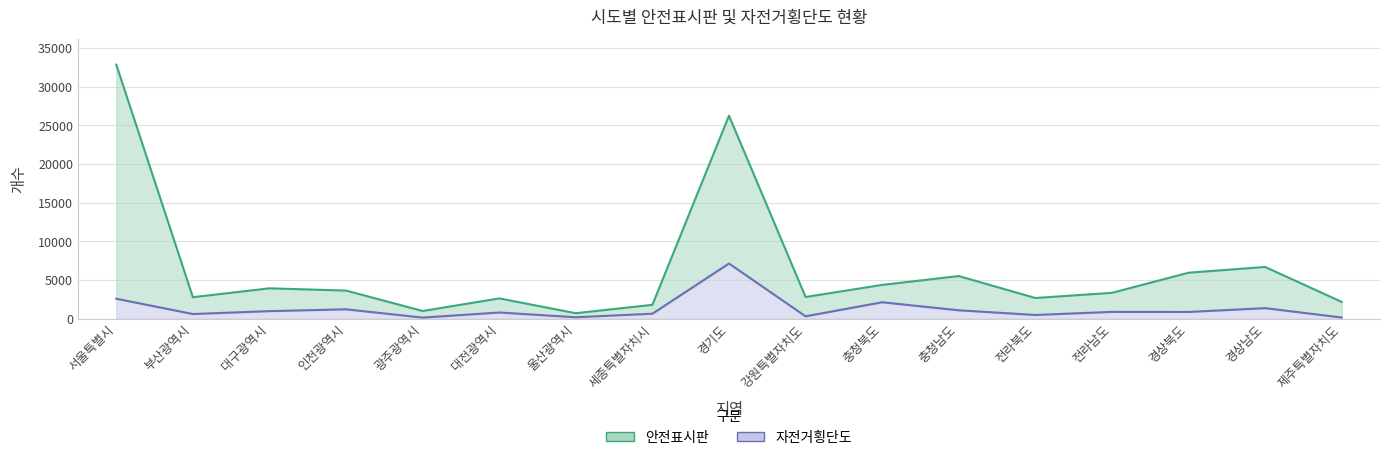

Reading left to right, extract all data points from this chart.

안전표시판: 서울특별시=32829	부산광역시=2781	대구광역시=3928	인천광역시=3637	광주광역시=998	대전광역시=2627	울산광역시=713	세종특별자치시=1796	경기도=26230	강원특별자치도=2807	충청북도=4370	충청남도=5514	전라북도=2678	전라남도=3345	경상북도=5946	경상남도=6688	제주특별자치도=2173
자전거횡단도: 서울특별시=2583	부산광역시=607	대구광역시=982	인천광역시=1216	광주광역시=148	대전광역시=806	울산광역시=192	세종특별자치시=649	경기도=7133	강원특별자치도=313	충청북도=2128	충청남도=1090	전라북도=486	전라남도=885	경상북도=875	경상남도=1369	제주특별자치도=157